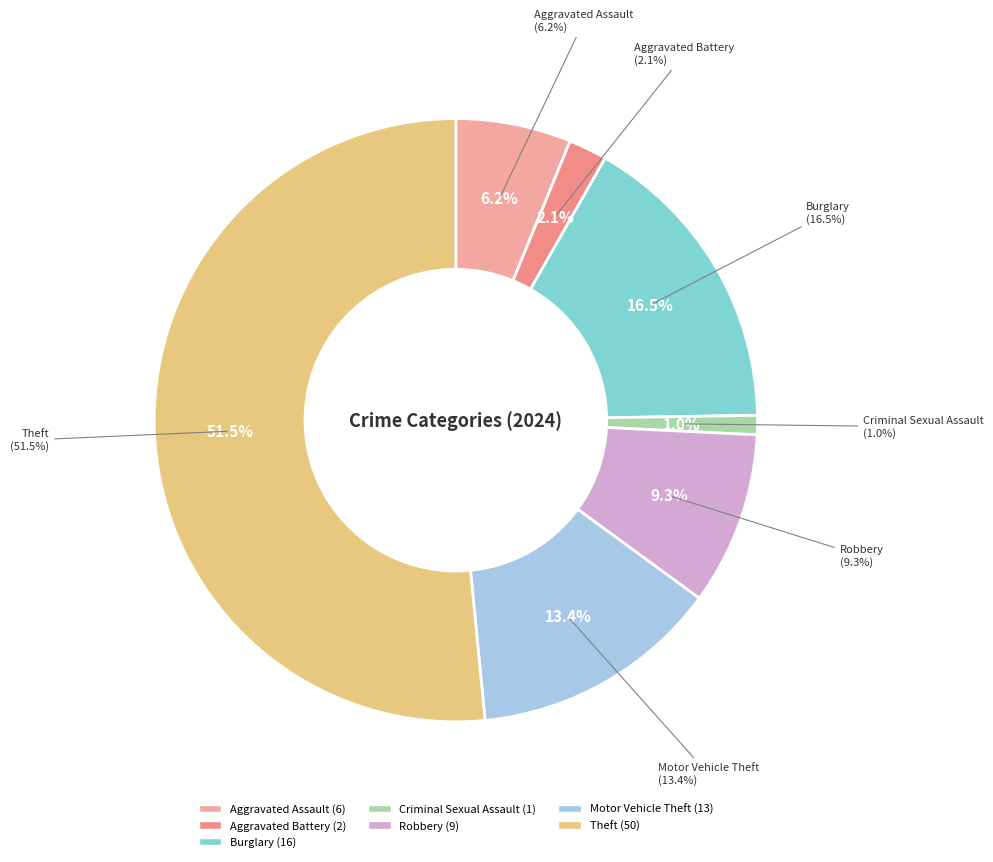

What percentage is the Aggravated Assault slice, to the nearest percent?

6%